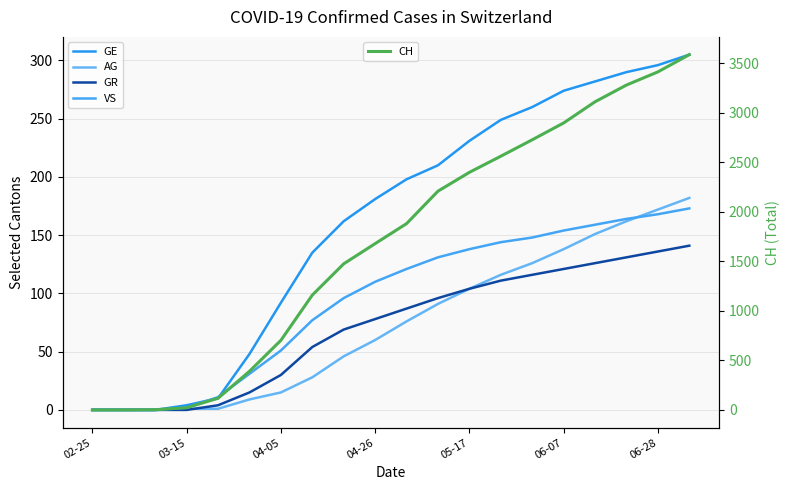

What is the maximum value shown in the chart?

3589